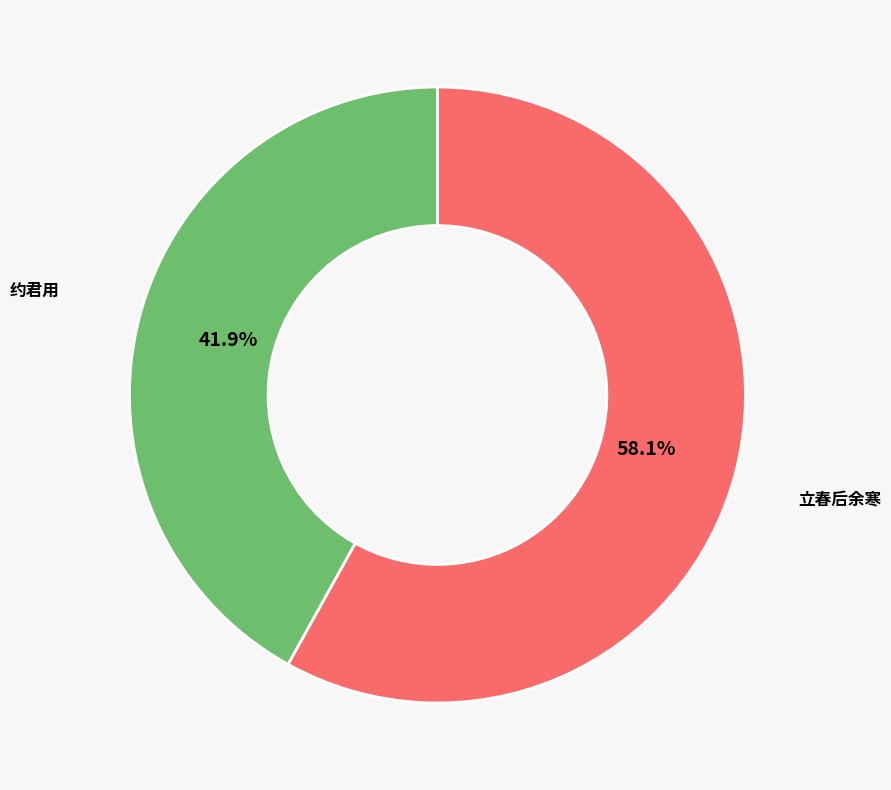

Is there a majority slice in this chart?

Yes